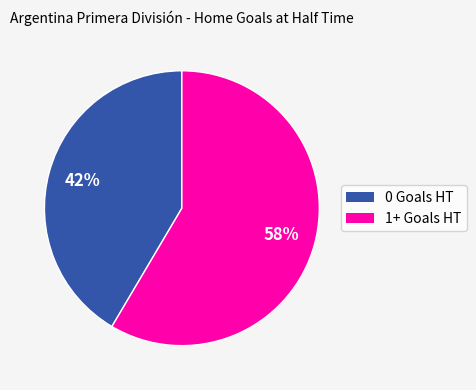

How many segments does this pie chart have?

2